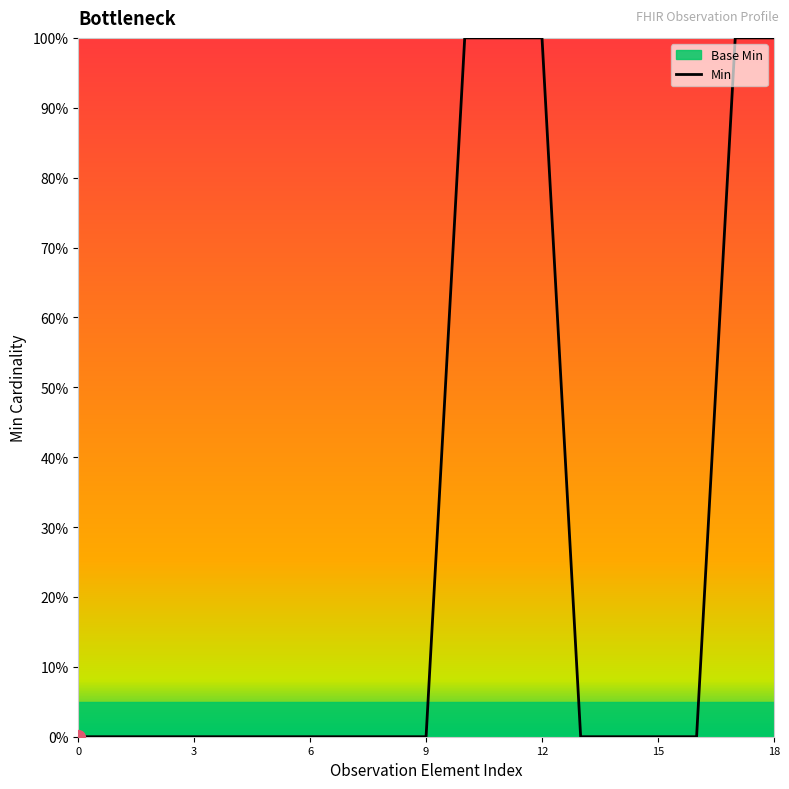

The value of Min at 0 is -48. True or false?

False